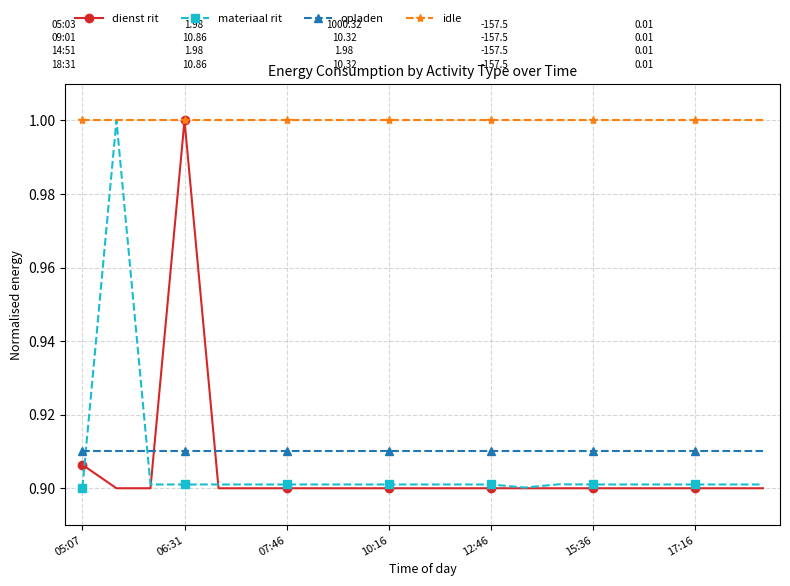

What is the minimum value for idle?

1.0